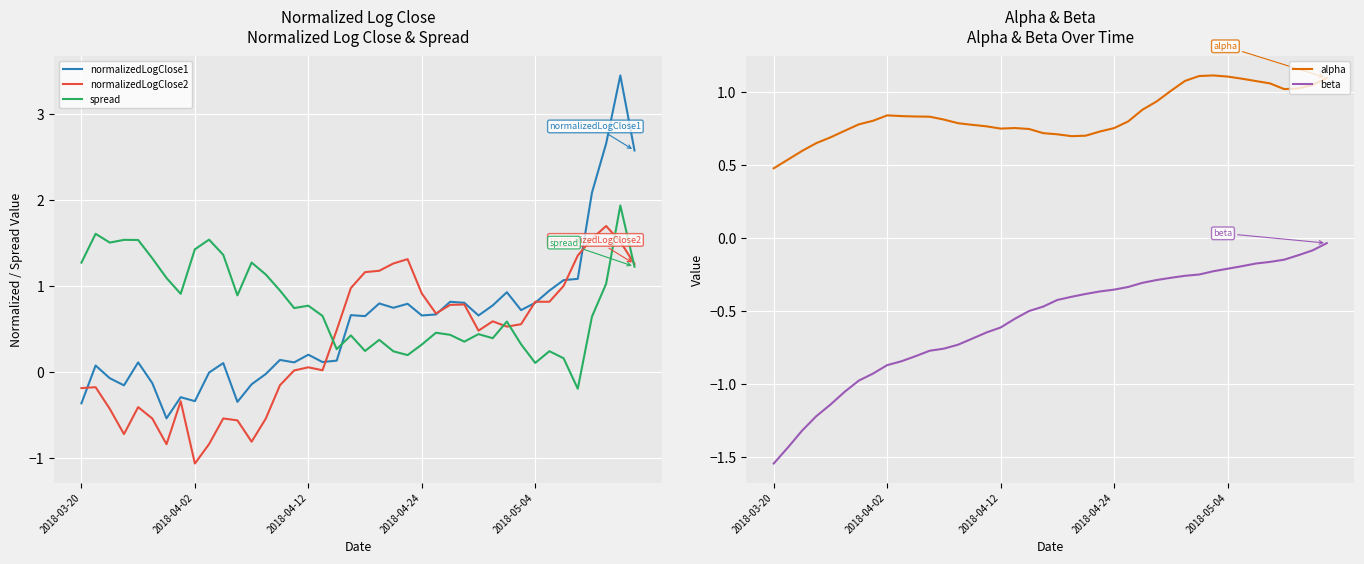

Is it true that normalizedLogClose1 equals 2.7 at 37?

True